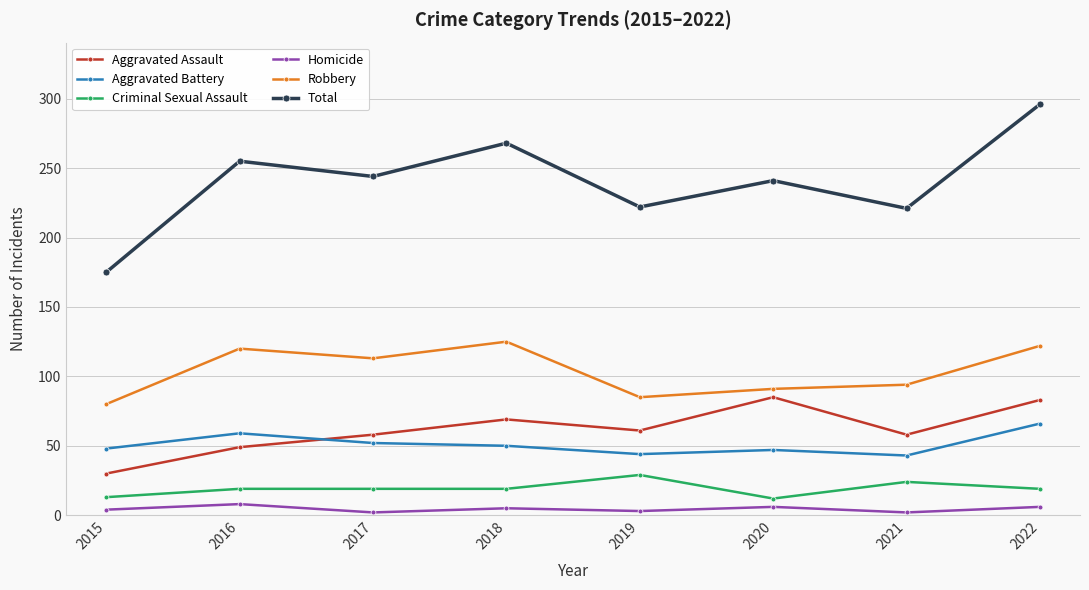

At which category is the sum across all series the highest?

2022